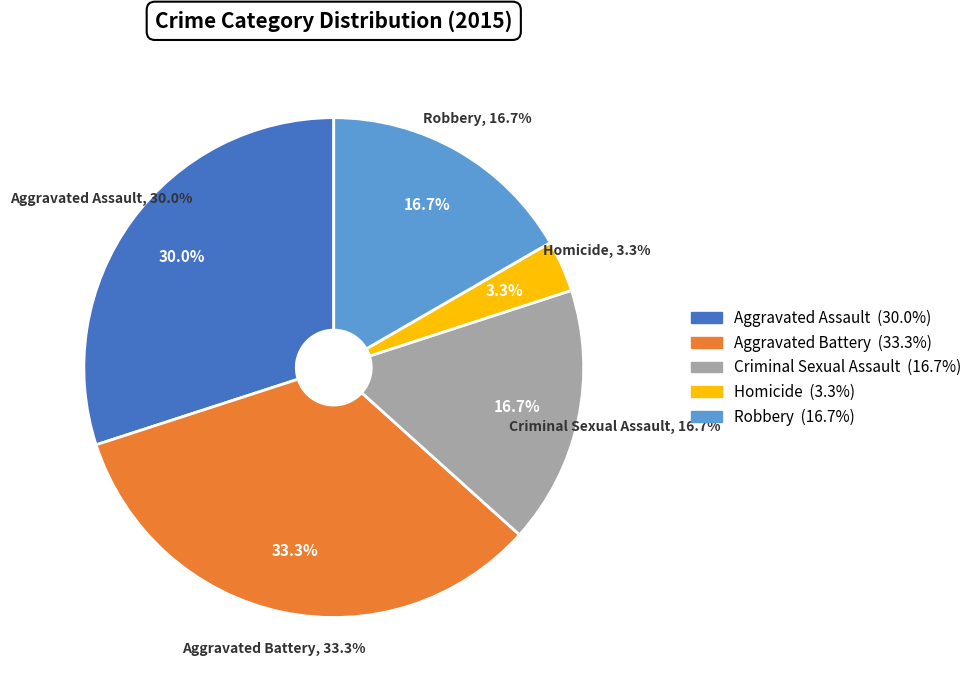

To the nearest percent, what portion does Criminal Sexual Assault represent?

17%